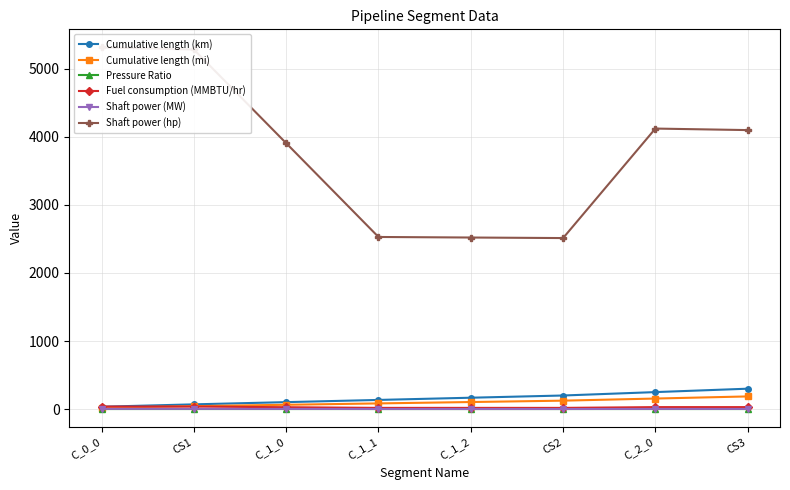

Where does the Fuel consumption (MMBTU/hr) series first go above 29?

C_0_0